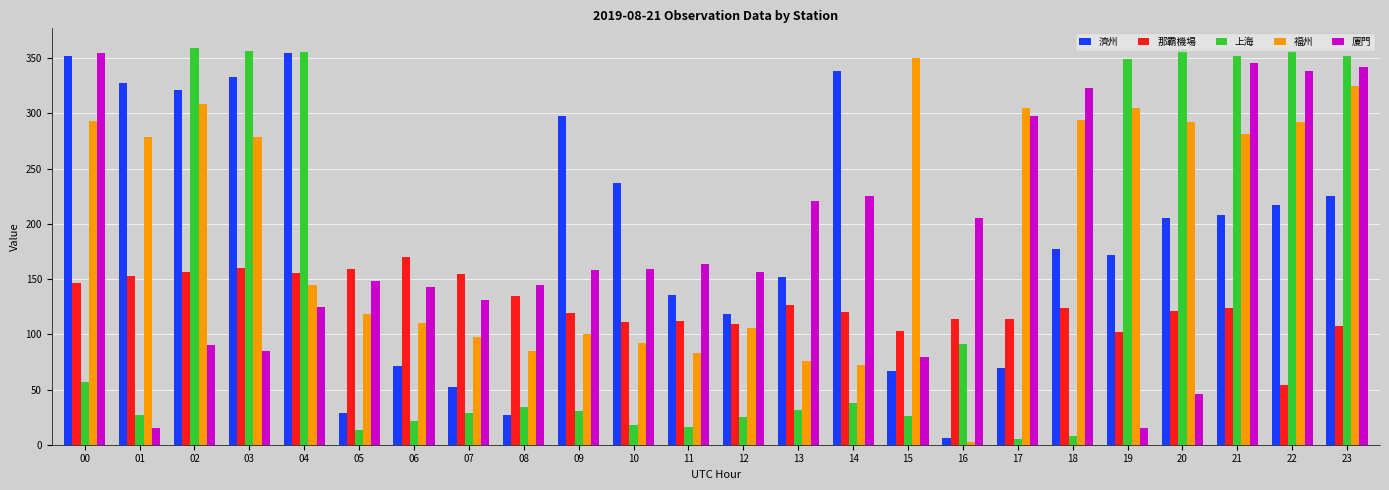

What is the maximum value for 廈門?

355.2